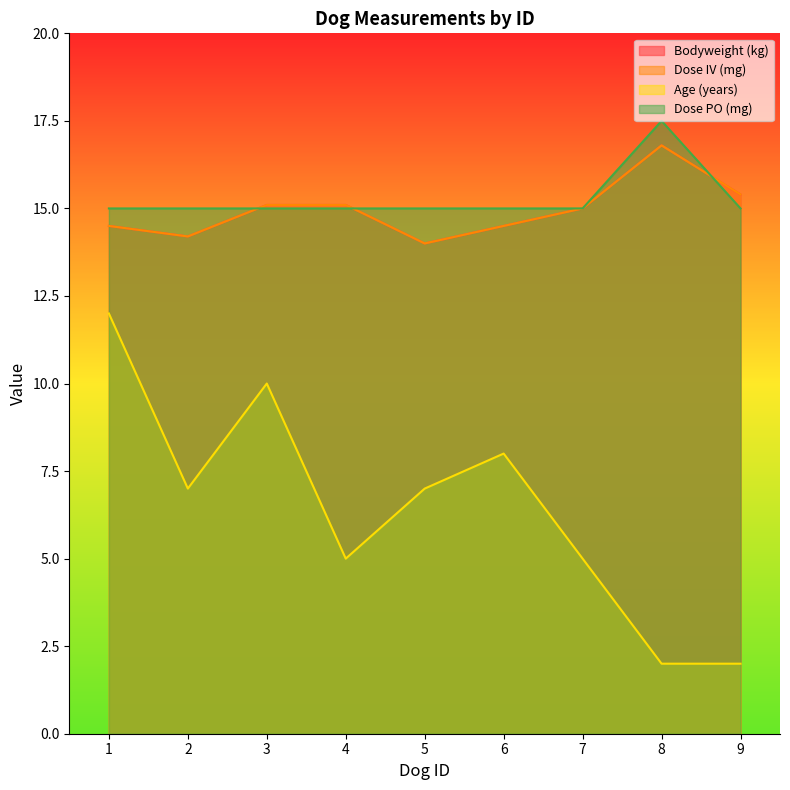

Count the Dose PO (mg) values in the range 15 to 16.

8